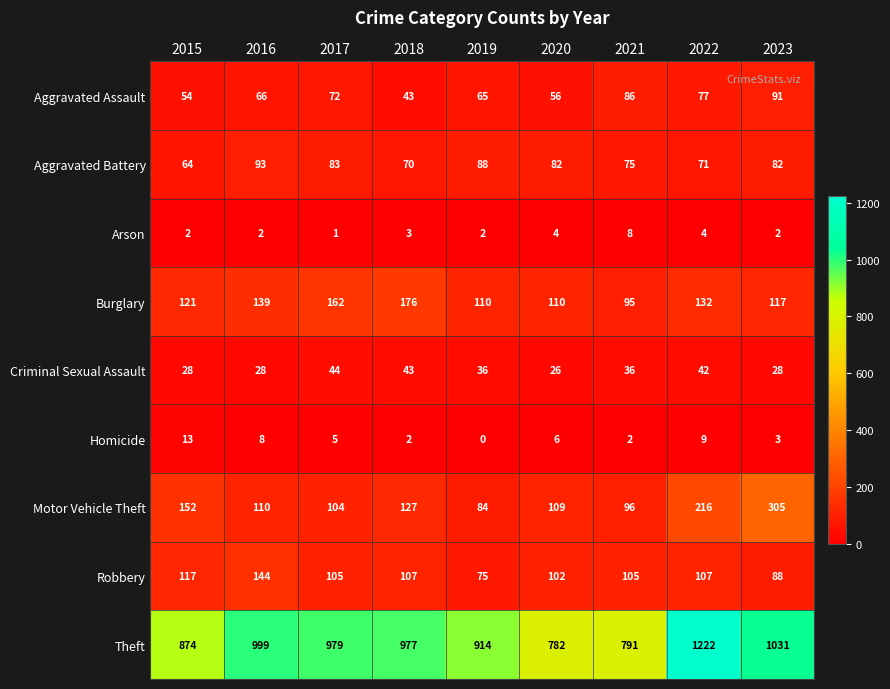

Count the Arson values in the range 2 to 4.

7